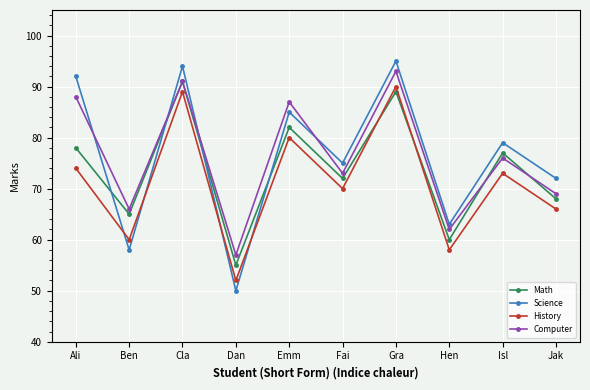

What is the average value of the Computer series?

76